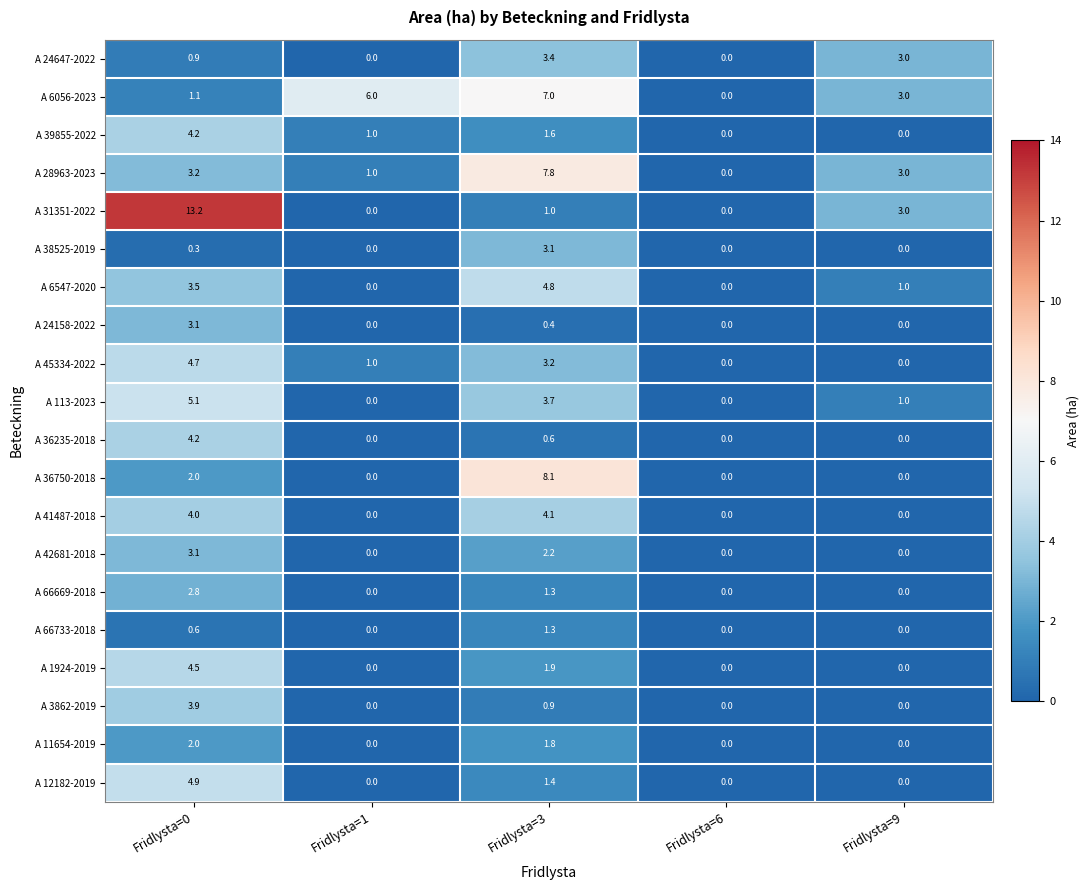

What is the difference between the A 42681-2018 values at Fridlysta=6 and Fridlysta=0?

3.1